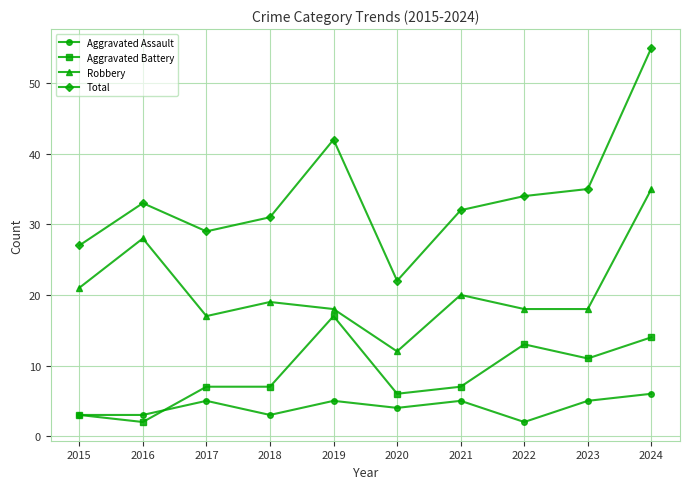

Rank the series by their maximum value, from lowest to highest.

Aggravated Assault, Aggravated Battery, Robbery, Total